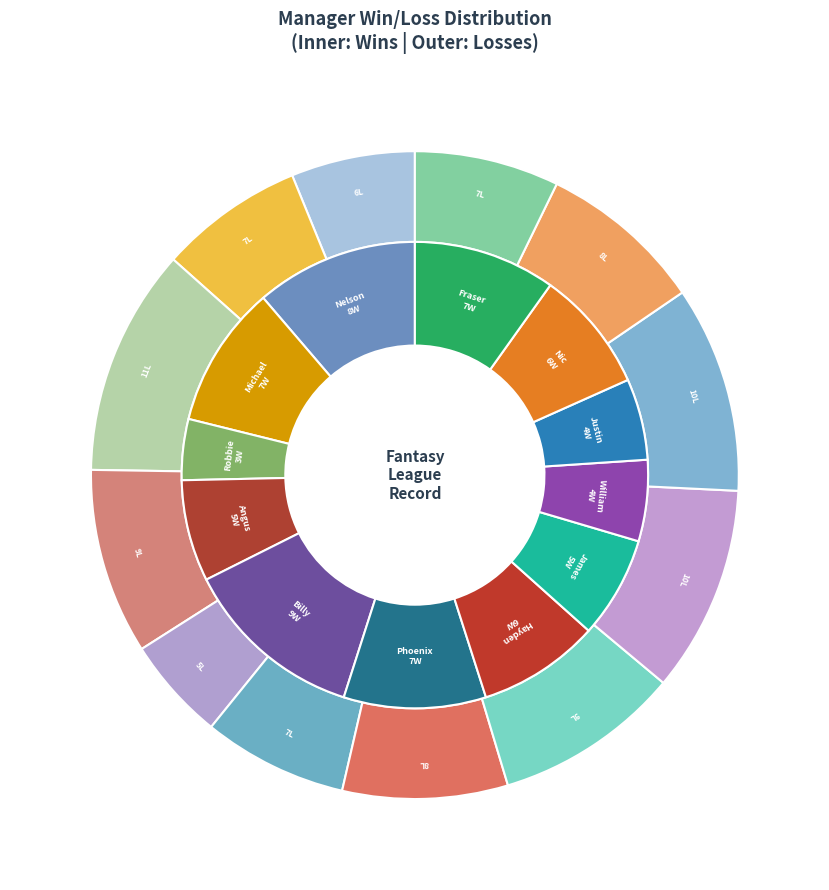

How many slices are in this pie chart?

12